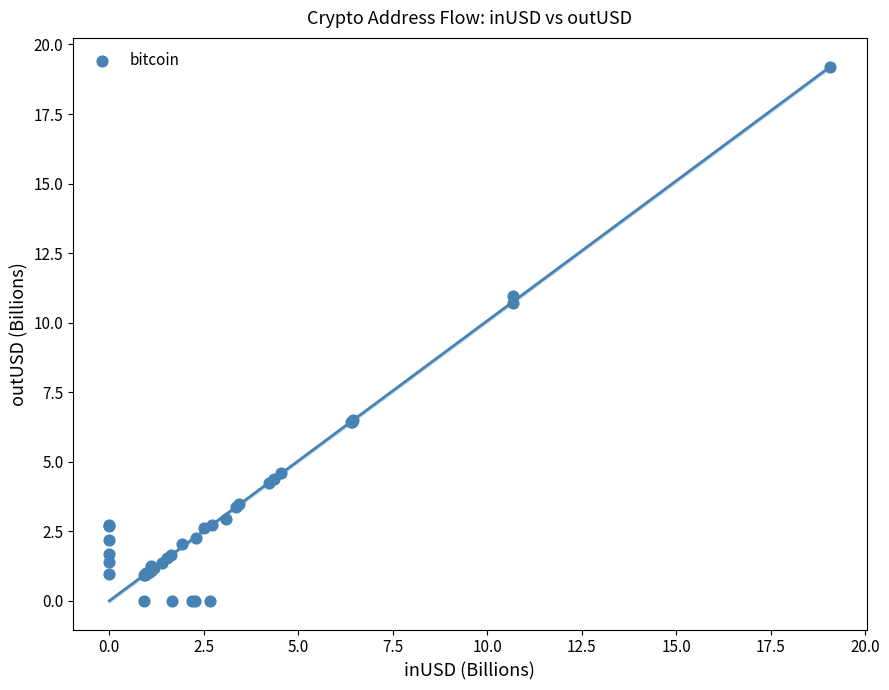

What Y value in the scatter plot is closest to 9?

10.7